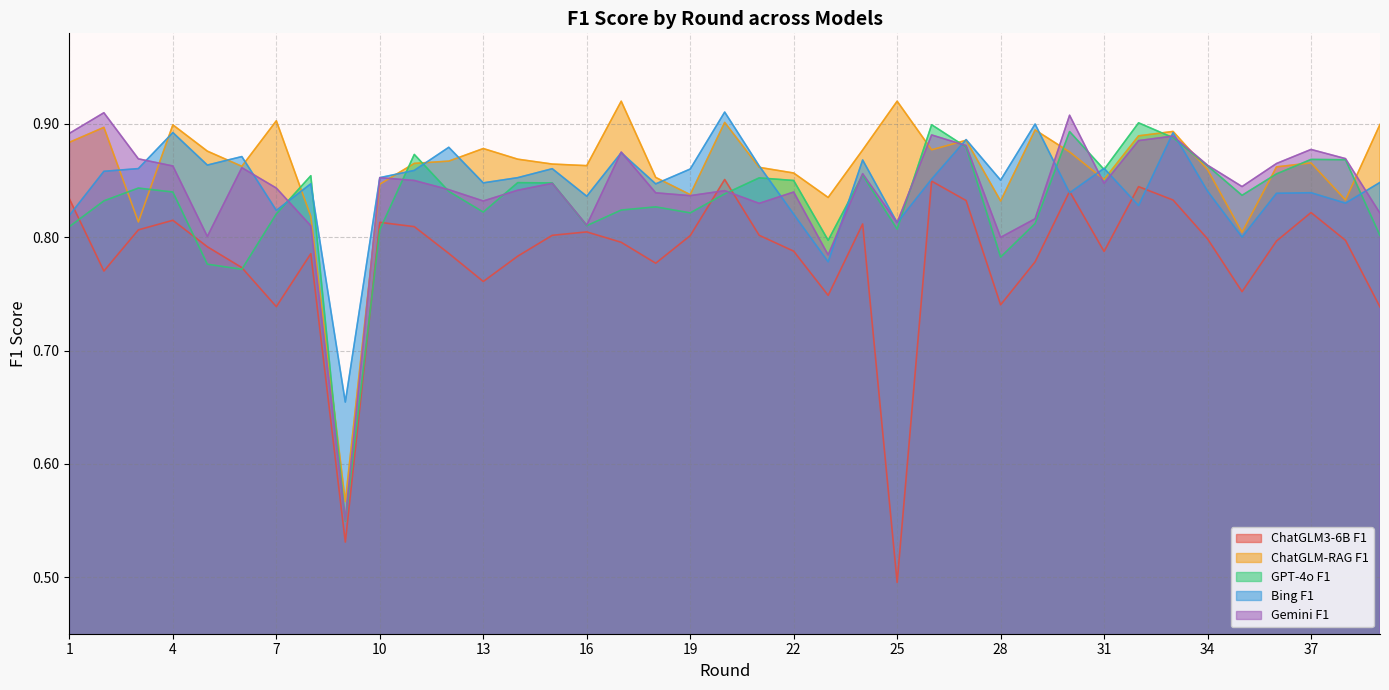

True or false: ChatGLM-RAG F1 and Bing F1 cross at least once.

True